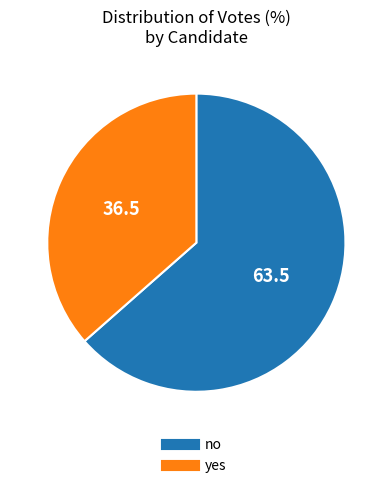

Combined, do yes and no account for over 50%?

Yes